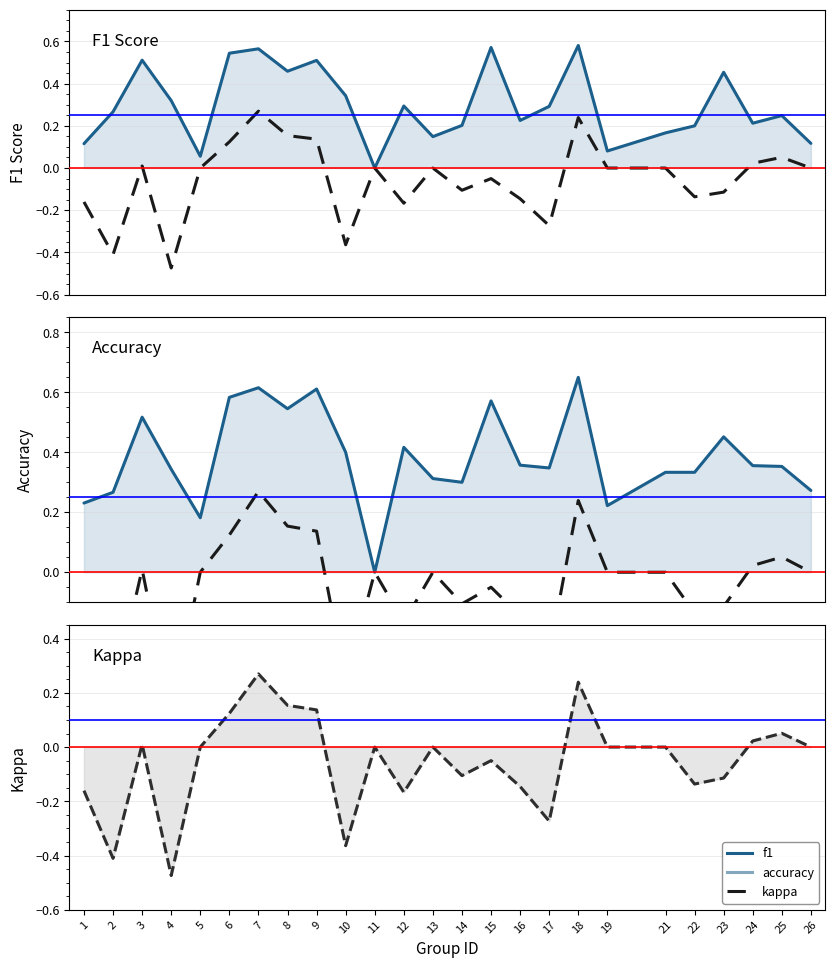

How many lines are shown in the chart?

3